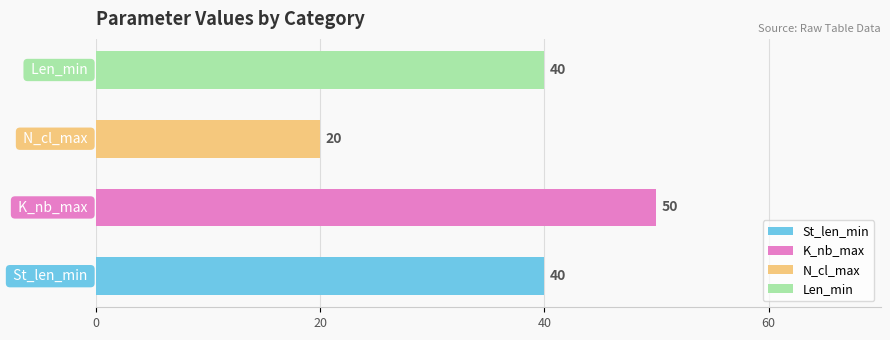

Reading top to bottom, transcribe all the data shown in this chart.

40	20	50	40